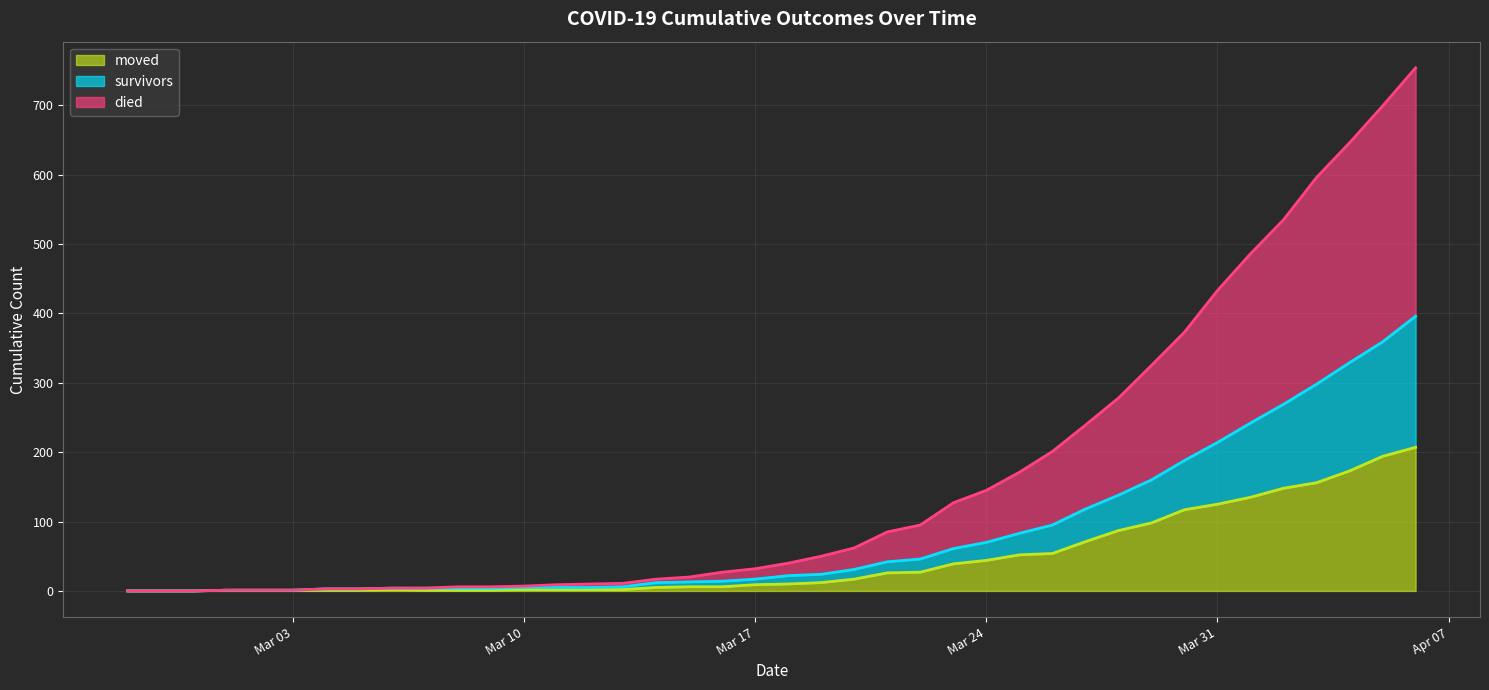

Which series has the largest total across all categories?

died